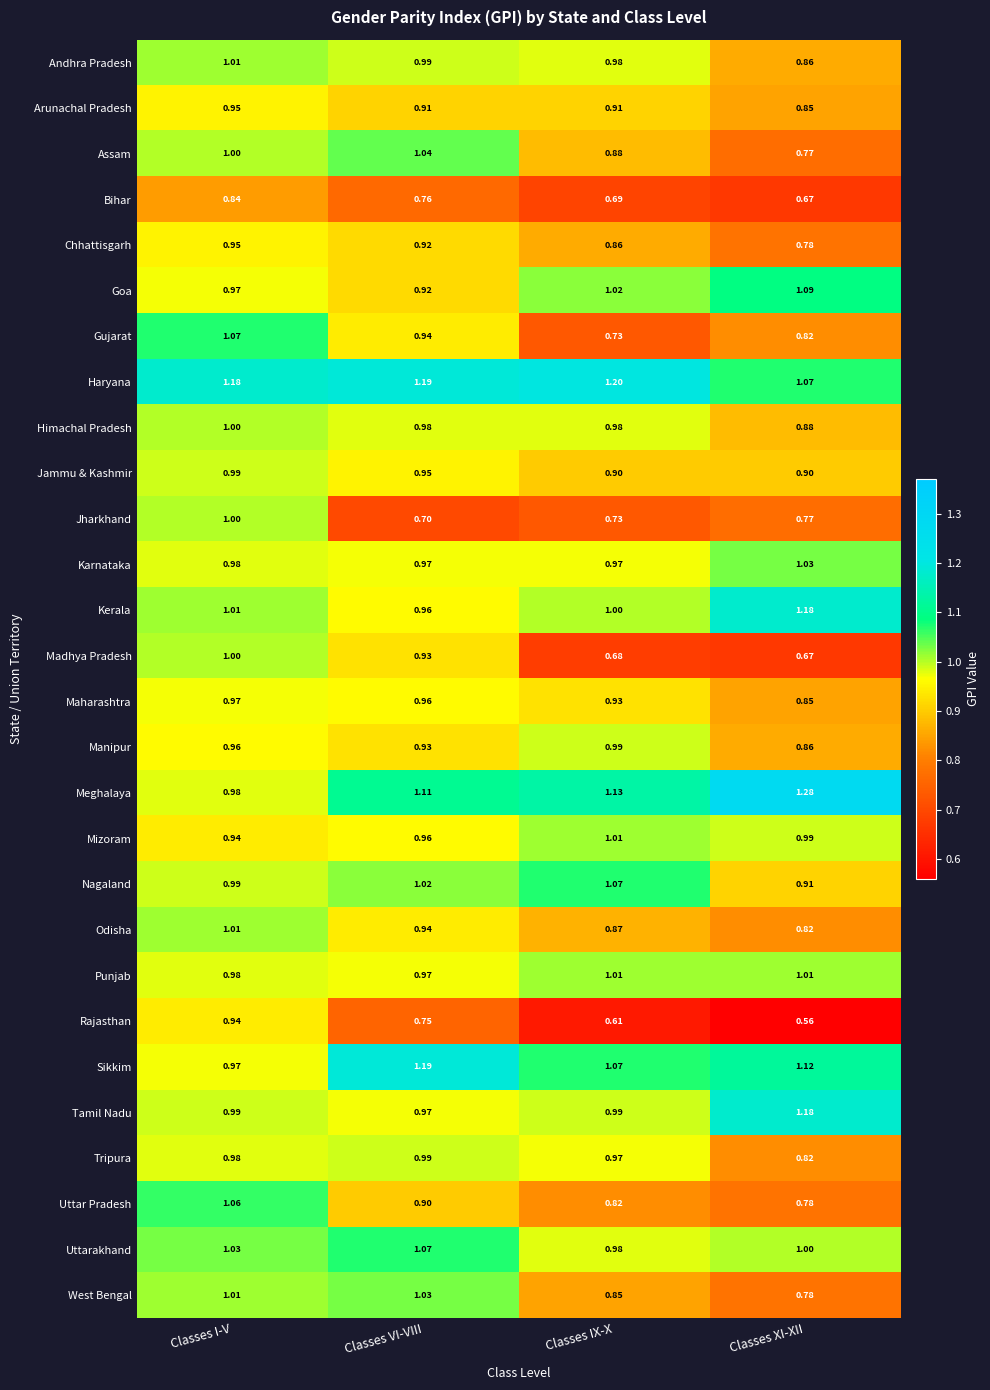

At which label does Uttarakhand first exceed 1?

Classes I-V